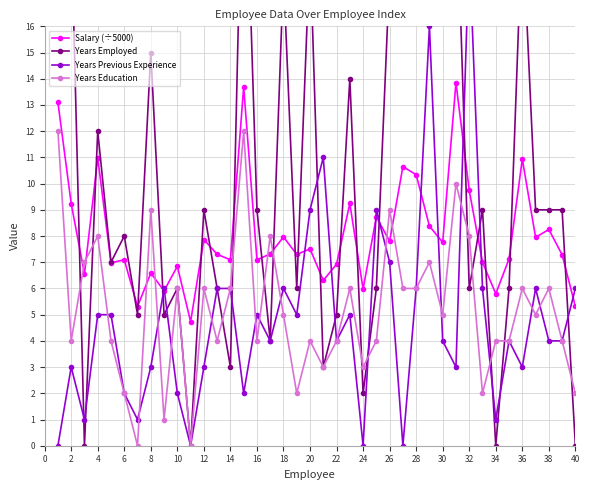

What is the highest value of the Years Previous Experience series?

19.0